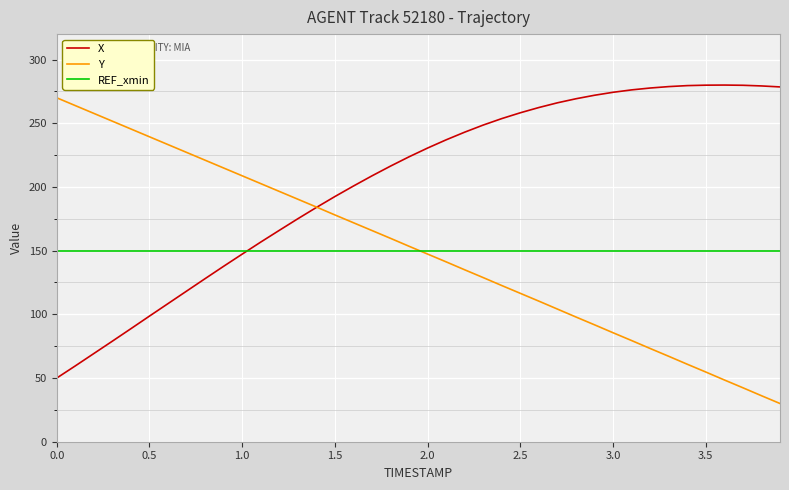

At how many categories does at least one series exceed 255?

18